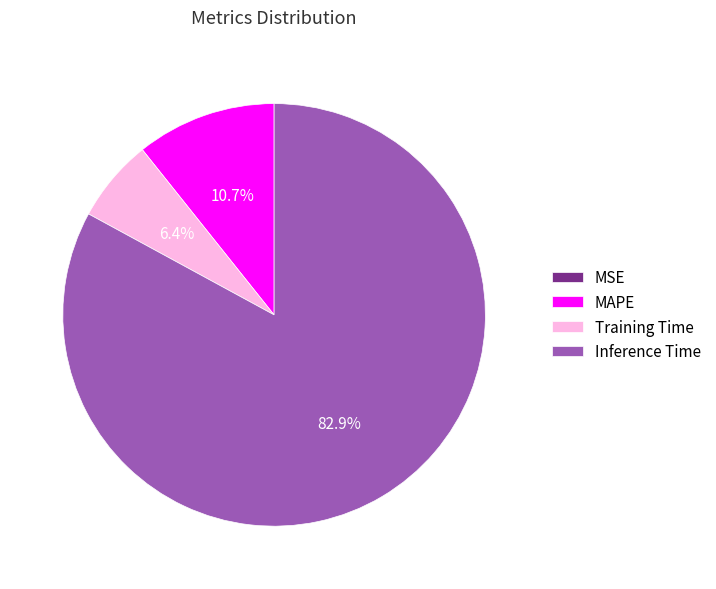

Which slice is the largest?

Inference Time